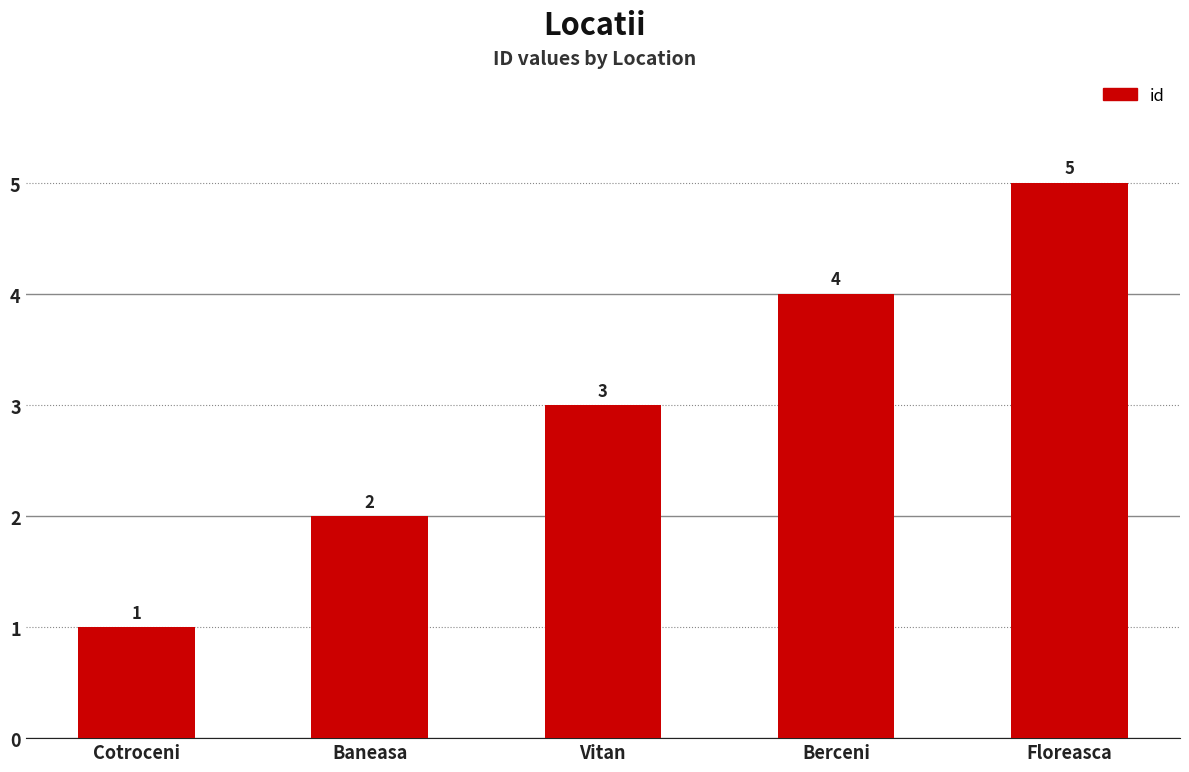

What value does the data have at Cotroceni?

1